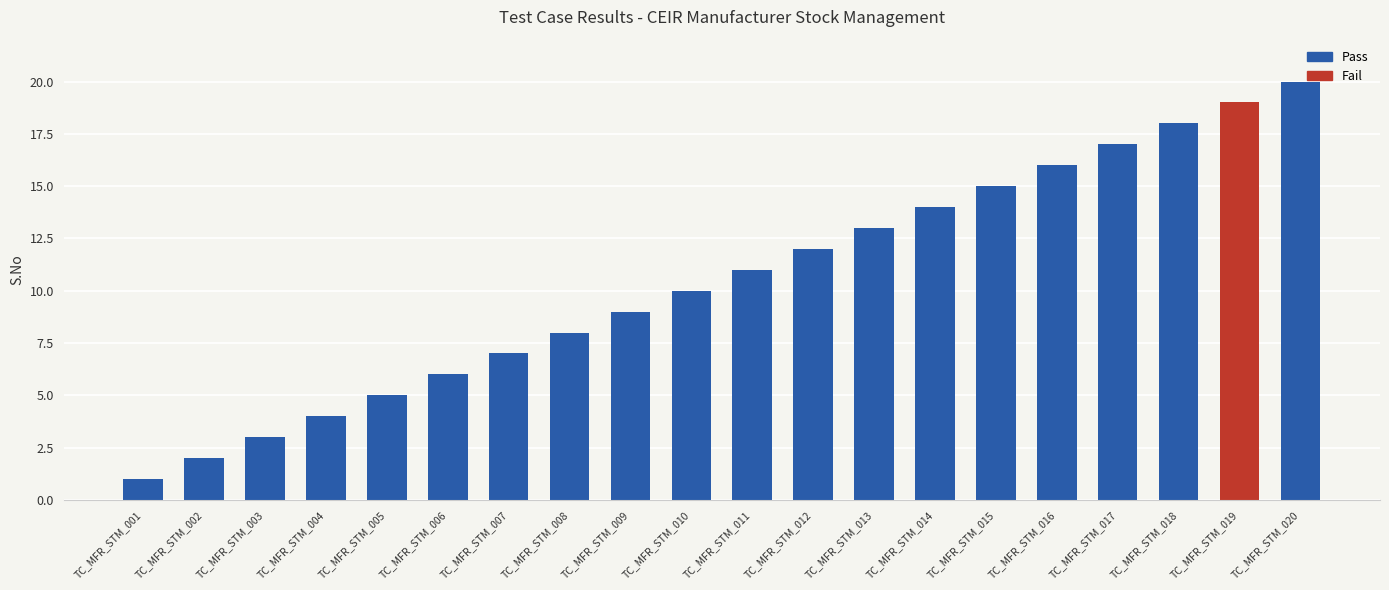

Which category has the lowest value across all series?

TC_MFR_STM_001